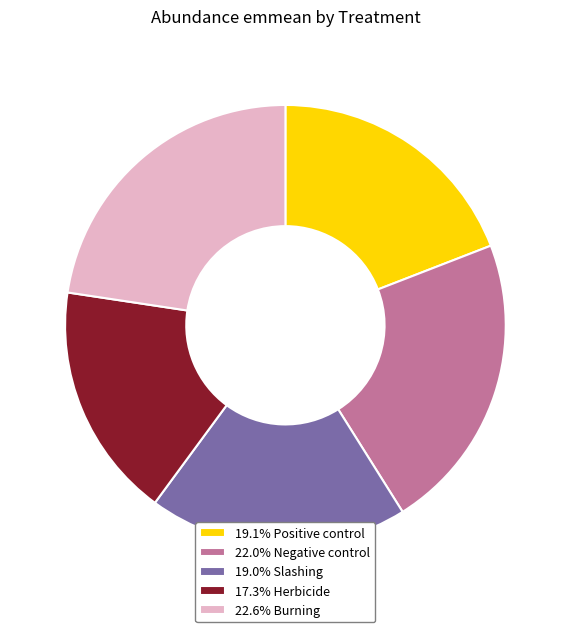

How many slices are in this pie chart?

5